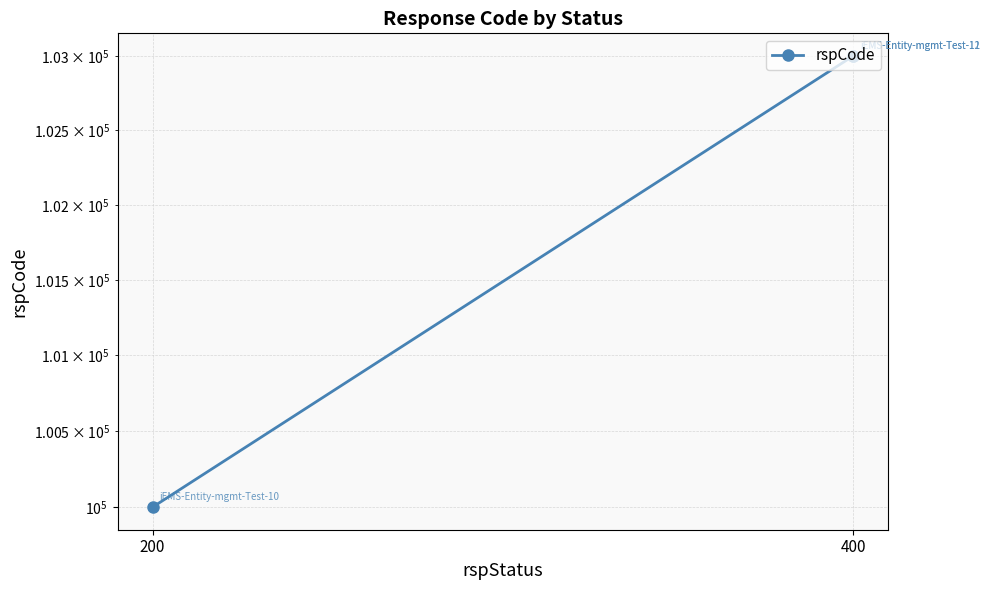

What value does the data have at 400, to the nearest 50?

103000